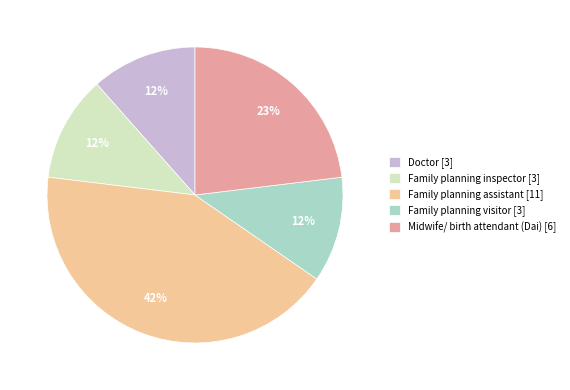

Which has a higher value, Doctor or Midwife/ birth attendant (Dai)?

Midwife/ birth attendant (Dai)